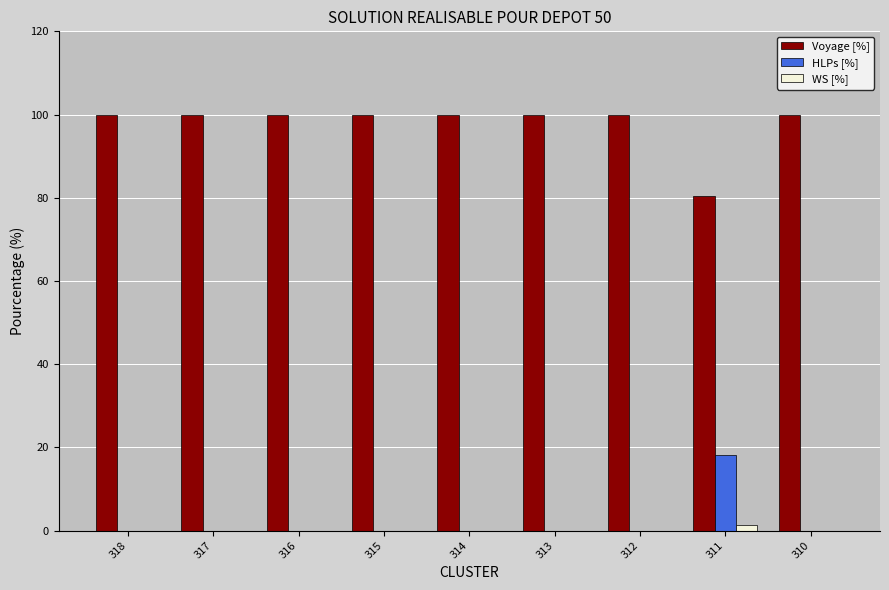

How many groups of bars are there?

9